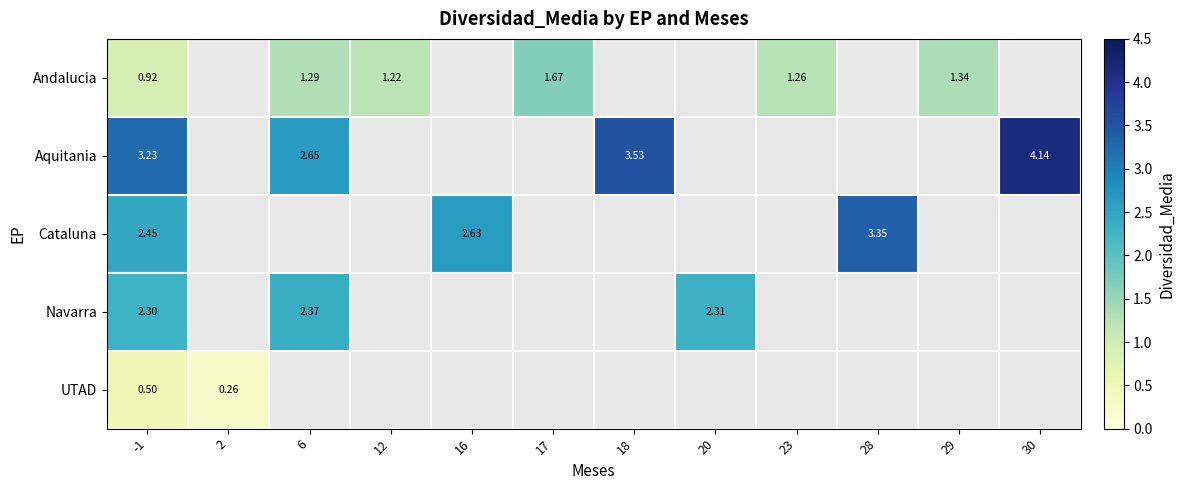

Is the value of Navarra at 20 greater than the value of Cataluna at -1?

No